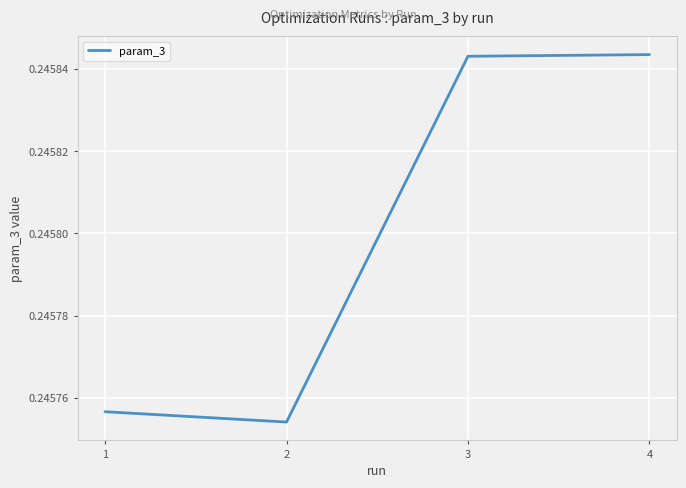

The chart shows a value of 0.4 at 3. True or false?

False